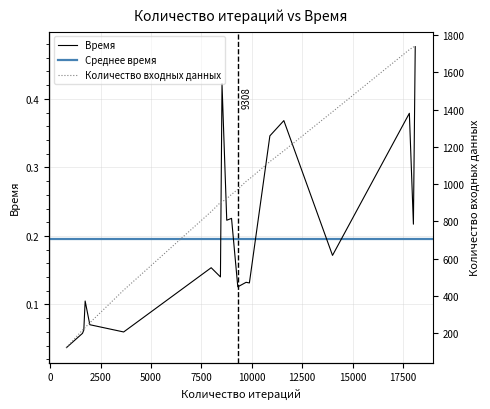

True or false: Время and Количество входных данных intersect in this chart.

False